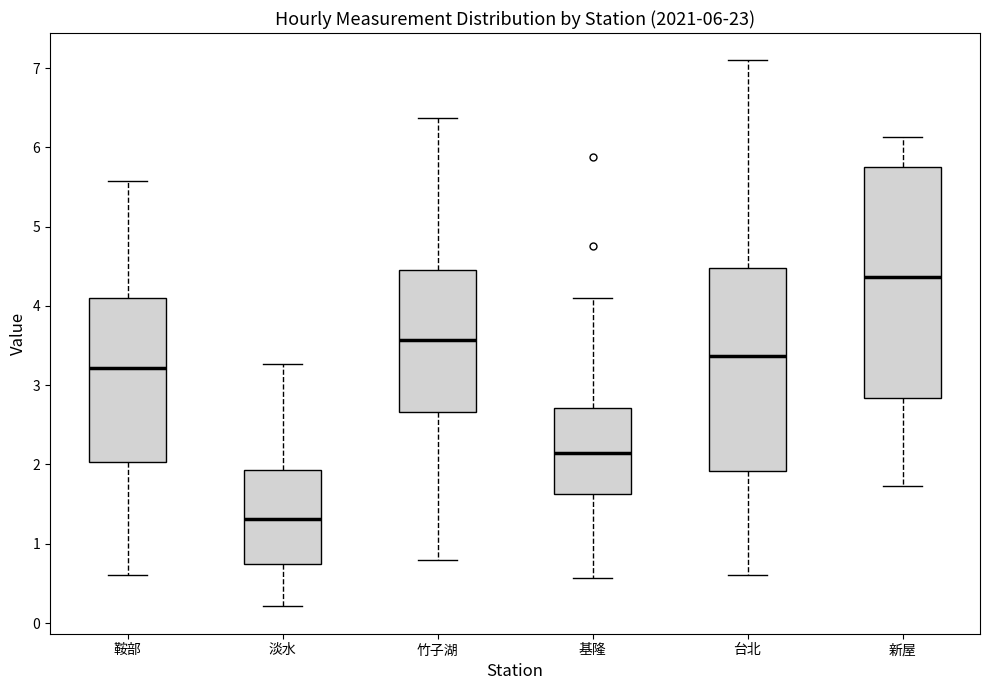

Comparing the boxes themselves (not the whiskers), which one is the tallest?

新屋